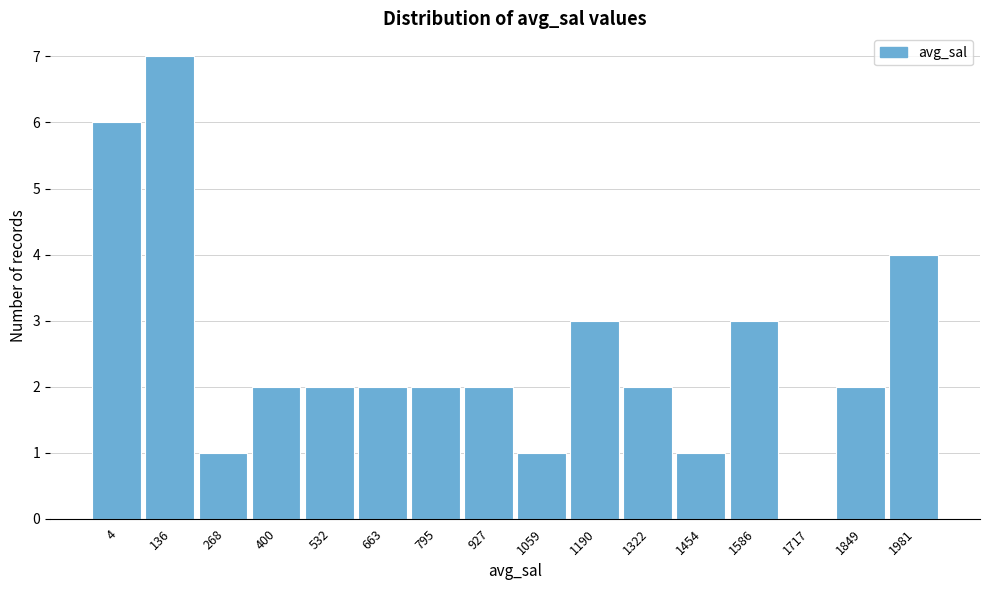

Reading left to right, transcribe all the data shown in this chart.

4=6	136=7	268=1	400=2	532=2	663=2	795=2	927=2	1059=1	1190=3	1322=2	1454=1	1586=3	1717=0	1849=2	1981=4